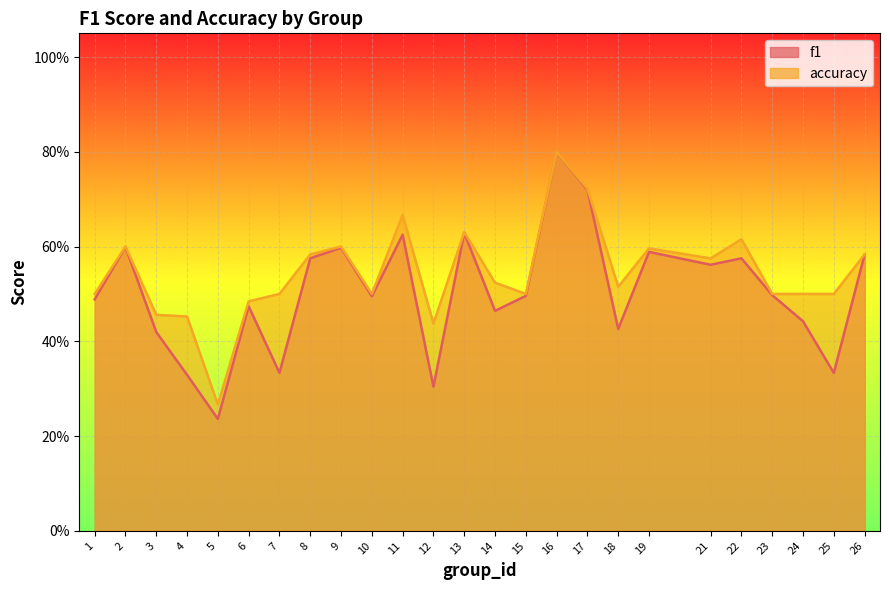

Which series has the widest spread of values?

f1